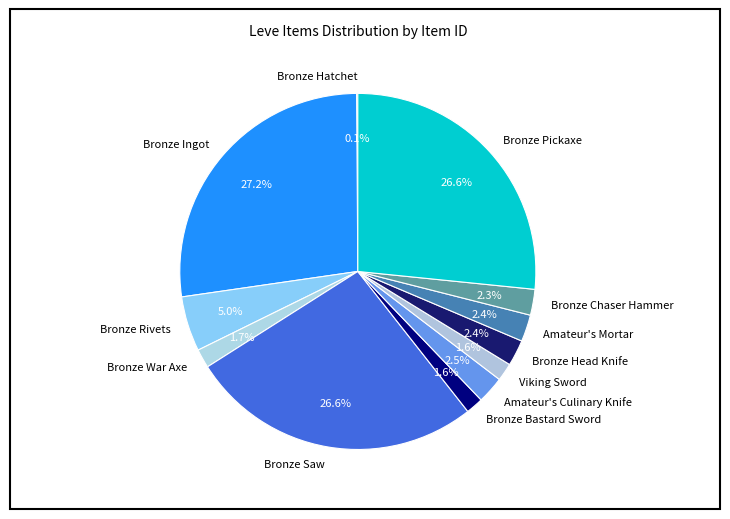

Is it true that Amateur's Mortar is 2% of the pie?

True